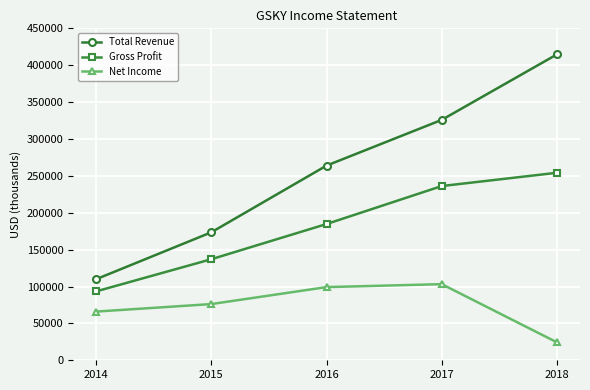

What are all the series names shown in the legend?

Total Revenue, Gross Profit, Net Income